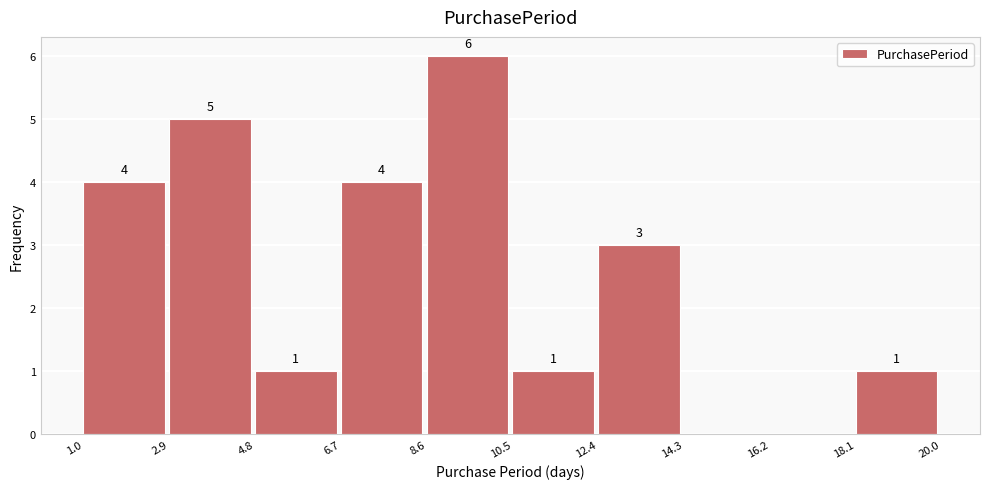

Over which range of the x-axis is the bar tallest?

8.6 to 10.5